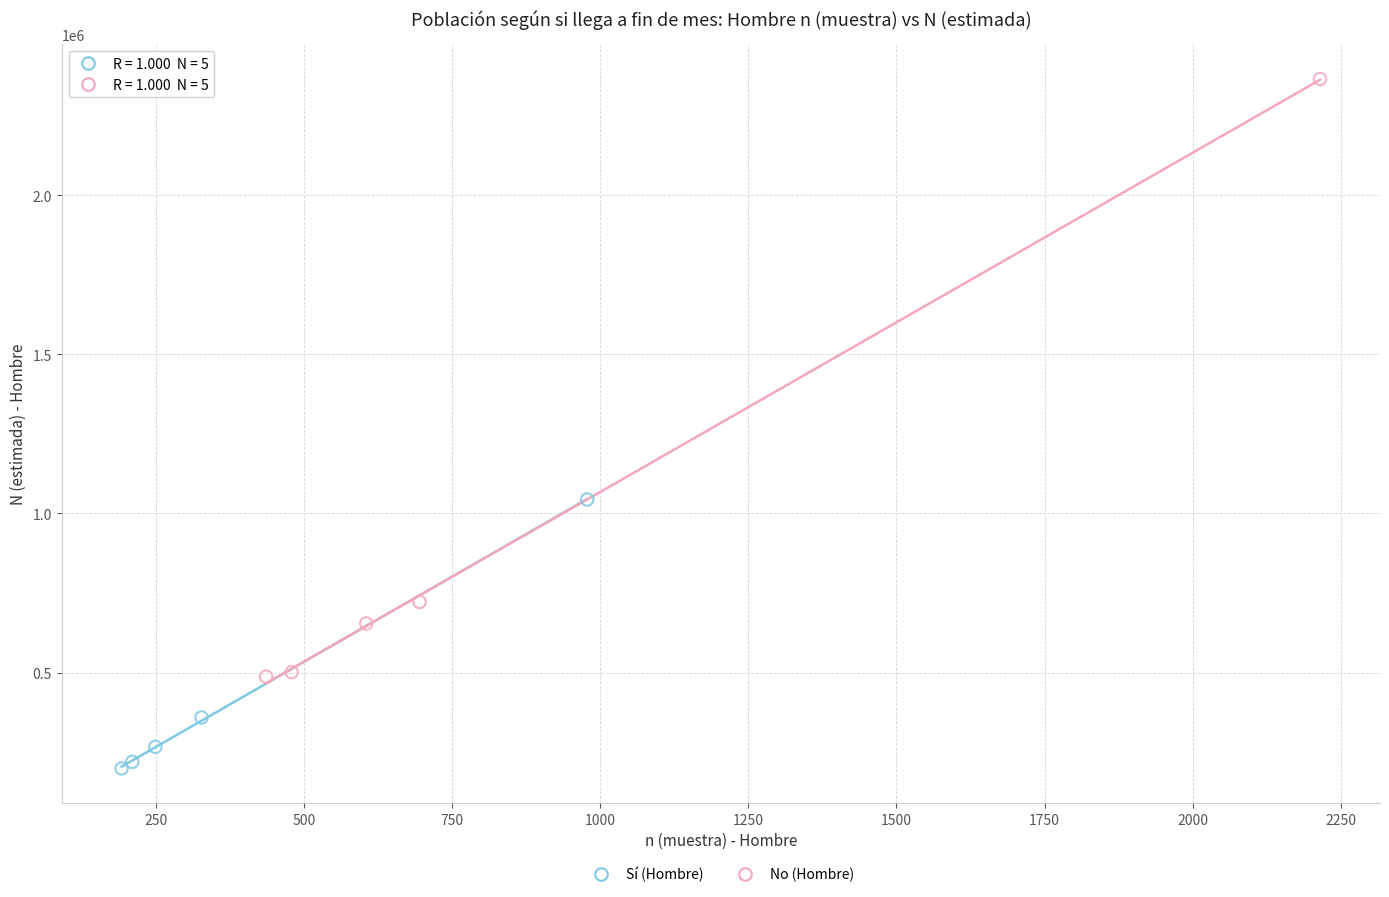

Which series contains the highest Y value?

No (Hombre)